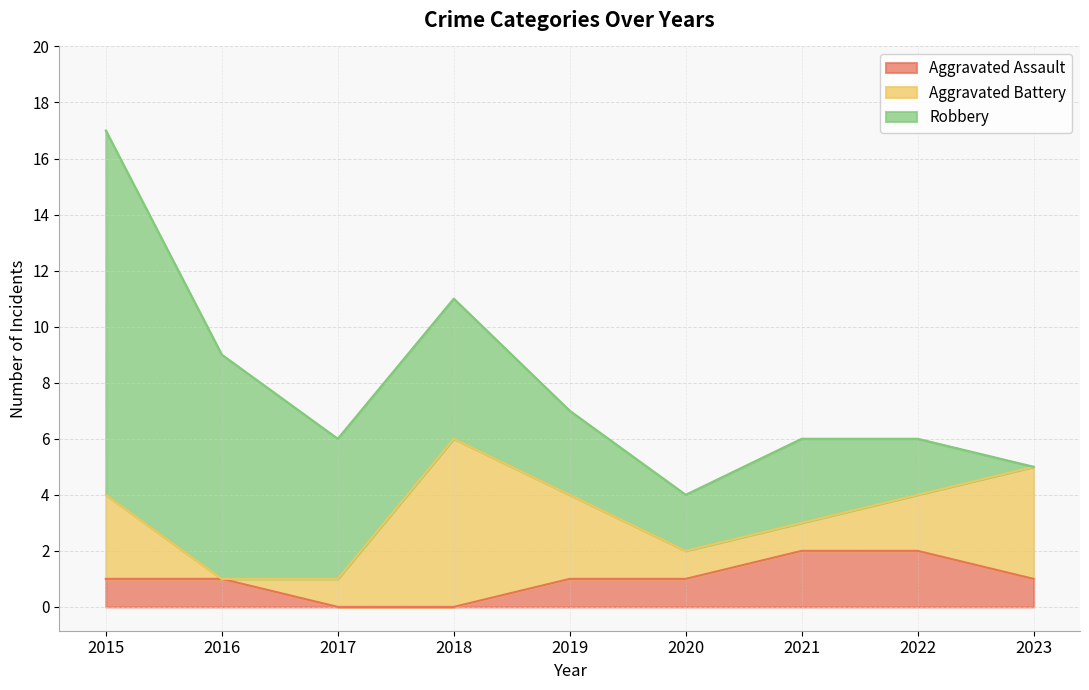

Reading left to right, extract all data points from this chart.

Aggravated Assault: 2015=1	2016=1	2017=0	2018=0	2019=1	2020=1	2021=2	2022=2	2023=1
Aggravated Battery: 2015=3	2016=0	2017=1	2018=6	2019=3	2020=1	2021=1	2022=2	2023=4
Robbery: 2015=13	2016=8	2017=5	2018=5	2019=3	2020=2	2021=3	2022=2	2023=0